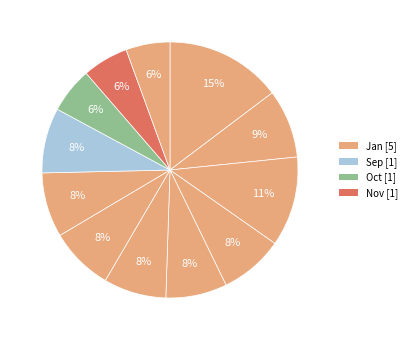

Is there any slice that represents more than half of the pie?

No